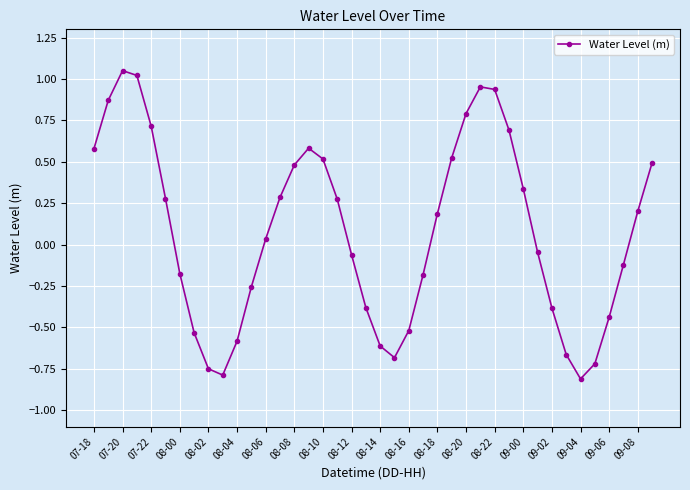

What is the average value?

0.1